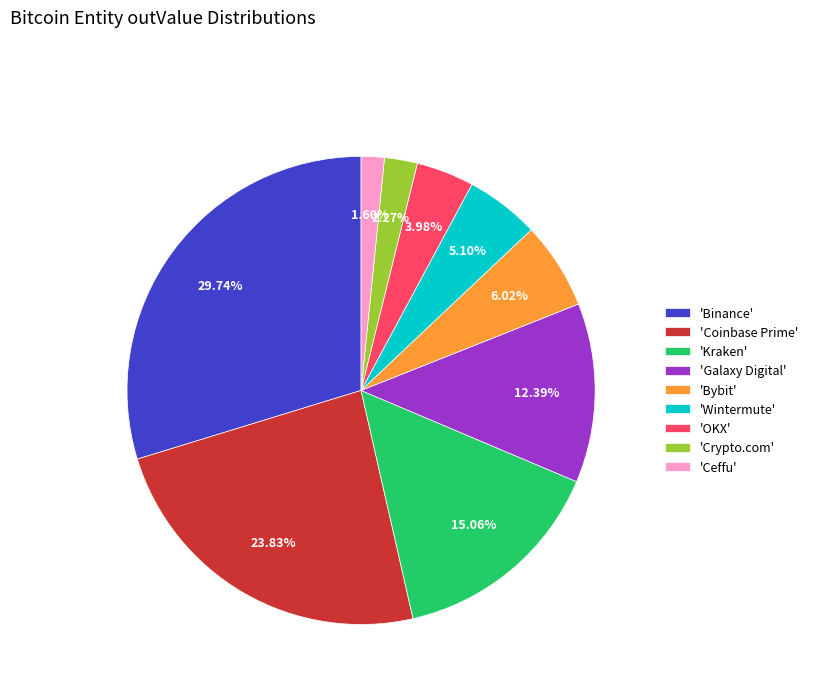

Which slice is the smallest?

'Ceffu'